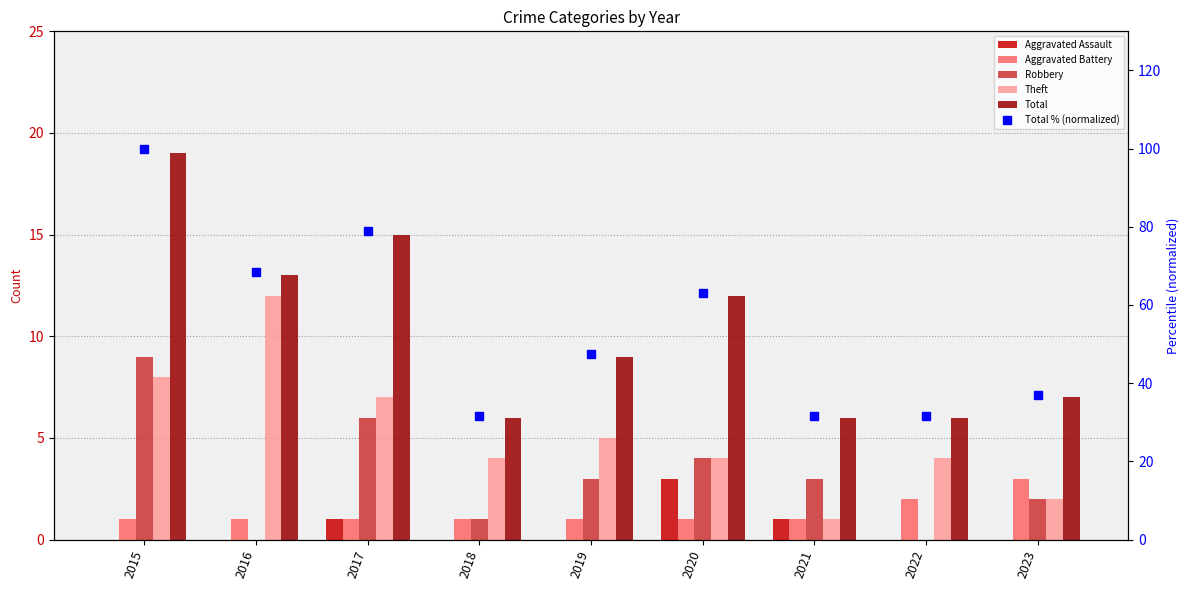

How many categories are shown in the chart?

9